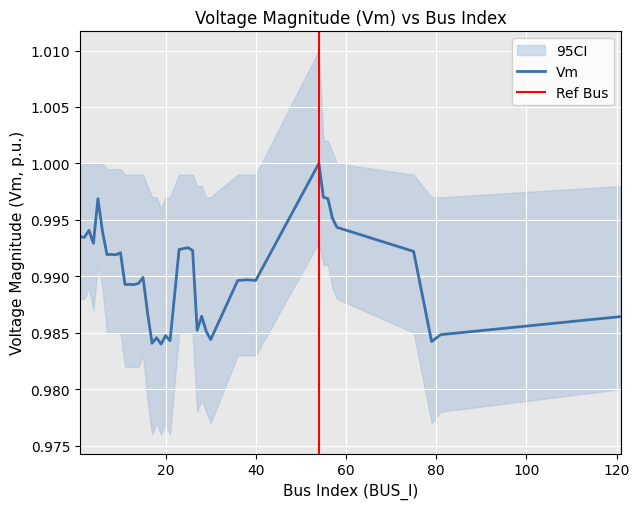

True or false: the data shows 1.5 at 30.

False